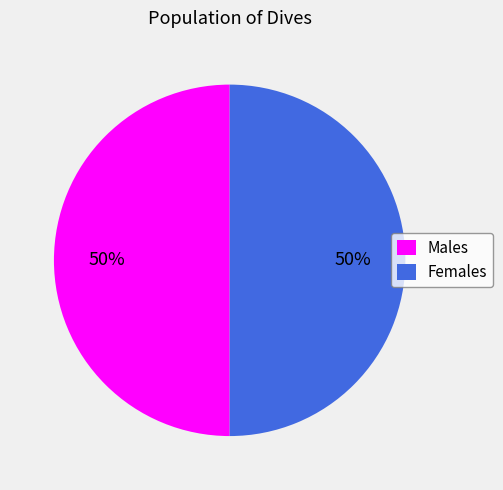

Is the sum of Males and Females greater than half?

Yes